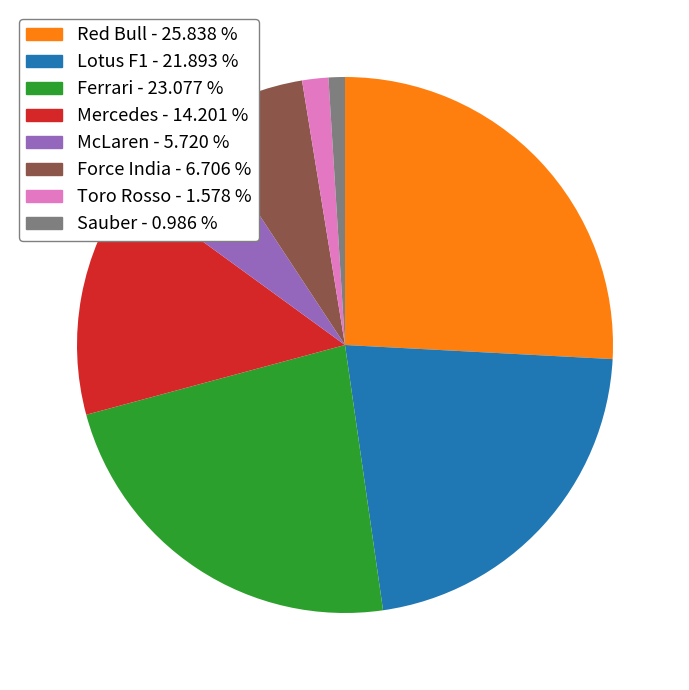

Is there a majority slice in this chart?

No